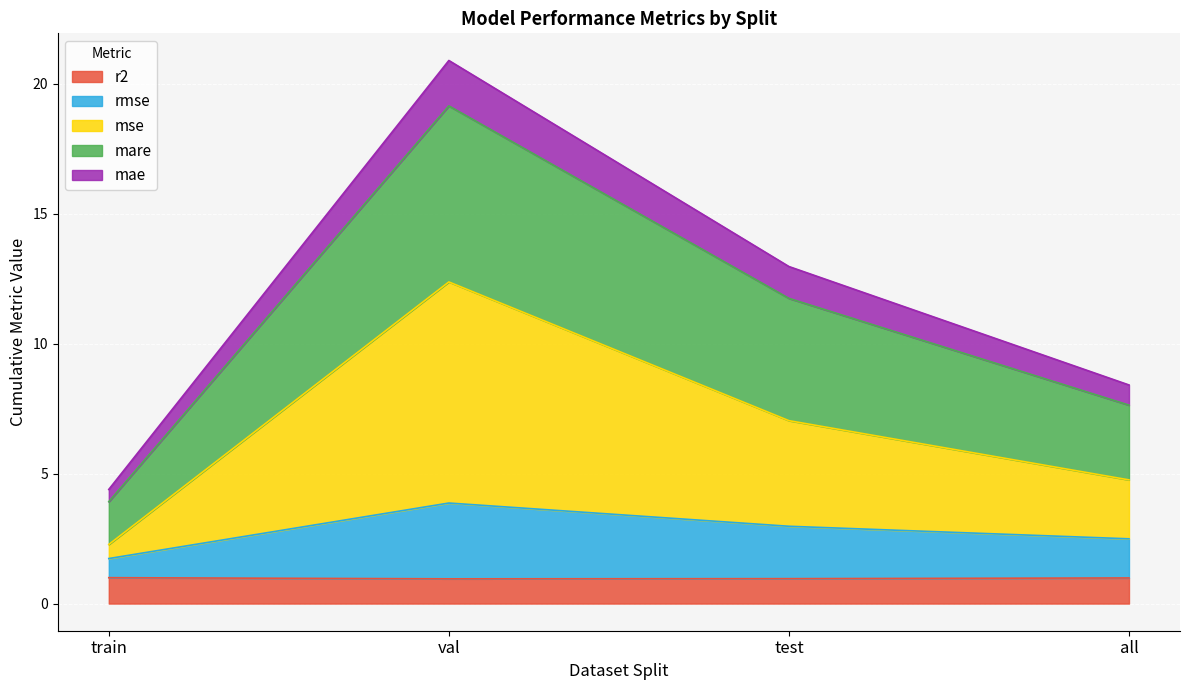

How many lines are shown in the chart?

5